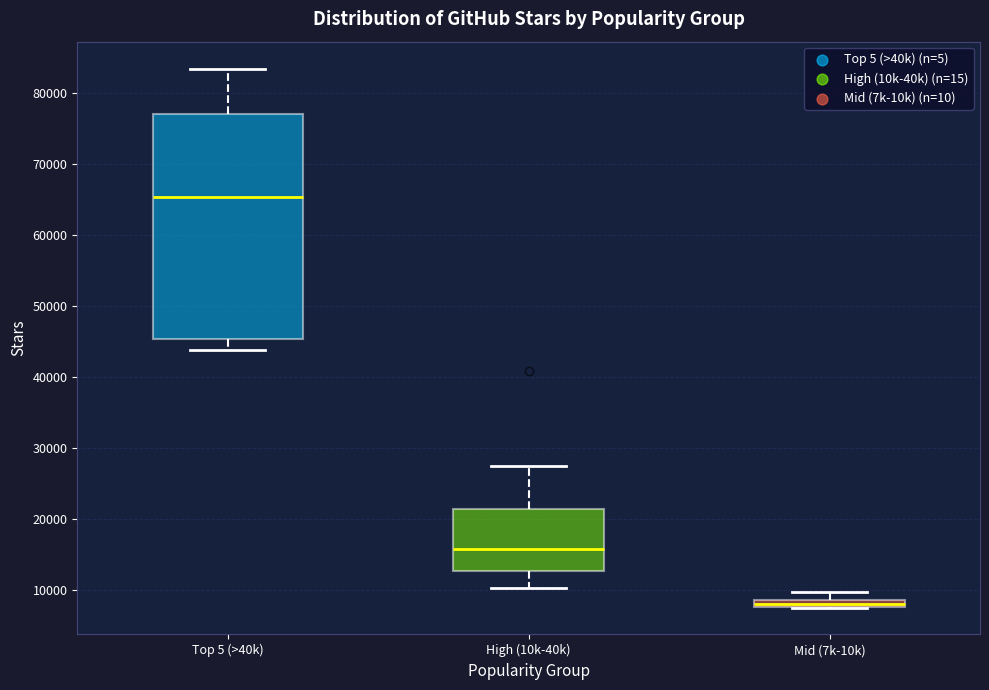

Which box's median line is the lowest?

Mid (7k-10k)